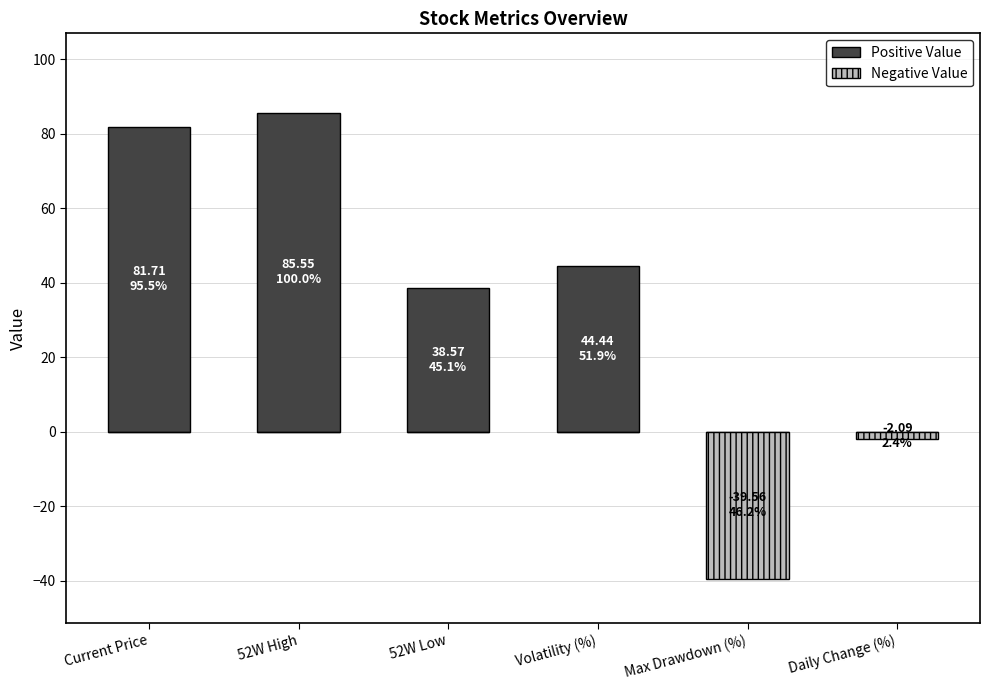

True or false: Negative Value has a value of -1.4 at Daily Change (%).

False